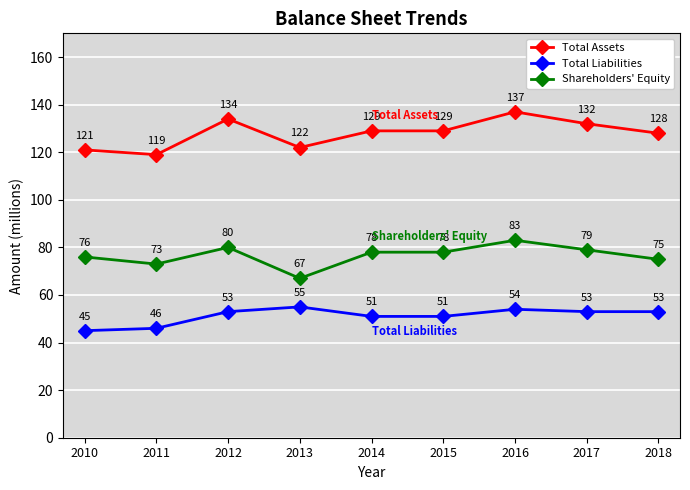

True or false: Shareholders' Equity and Total Assets intersect in this chart.

False